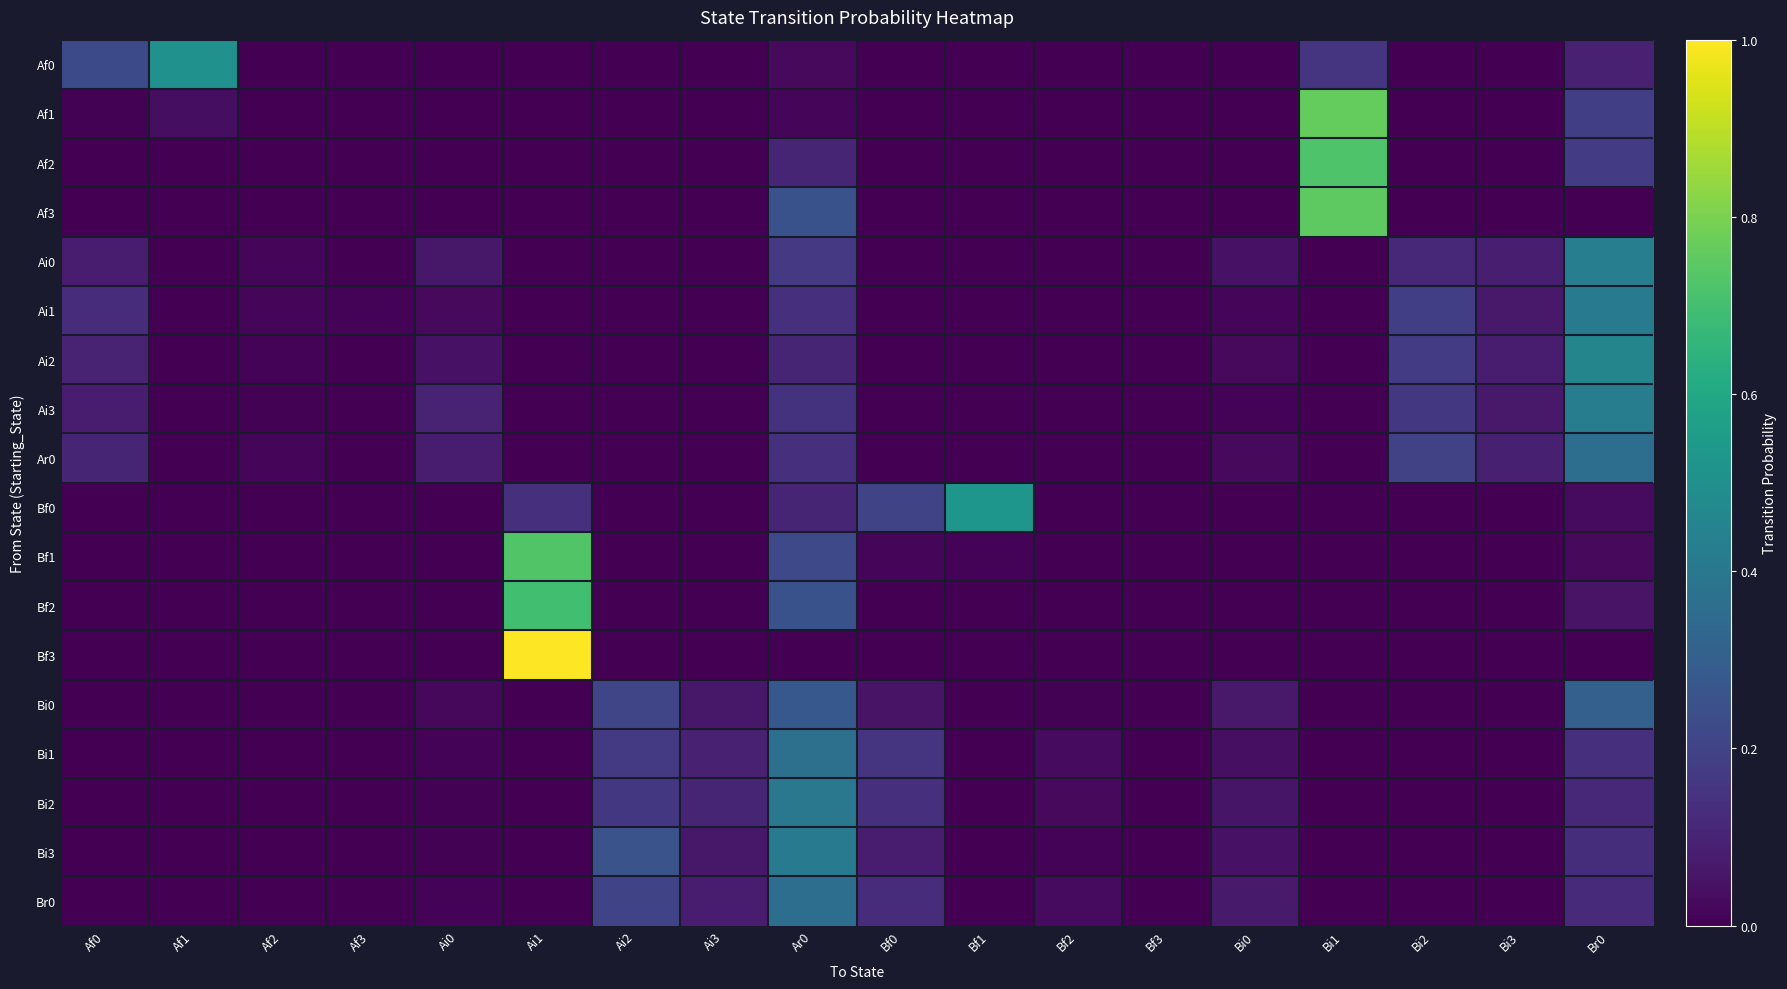

What is the total value across all series at Br0?

3.4